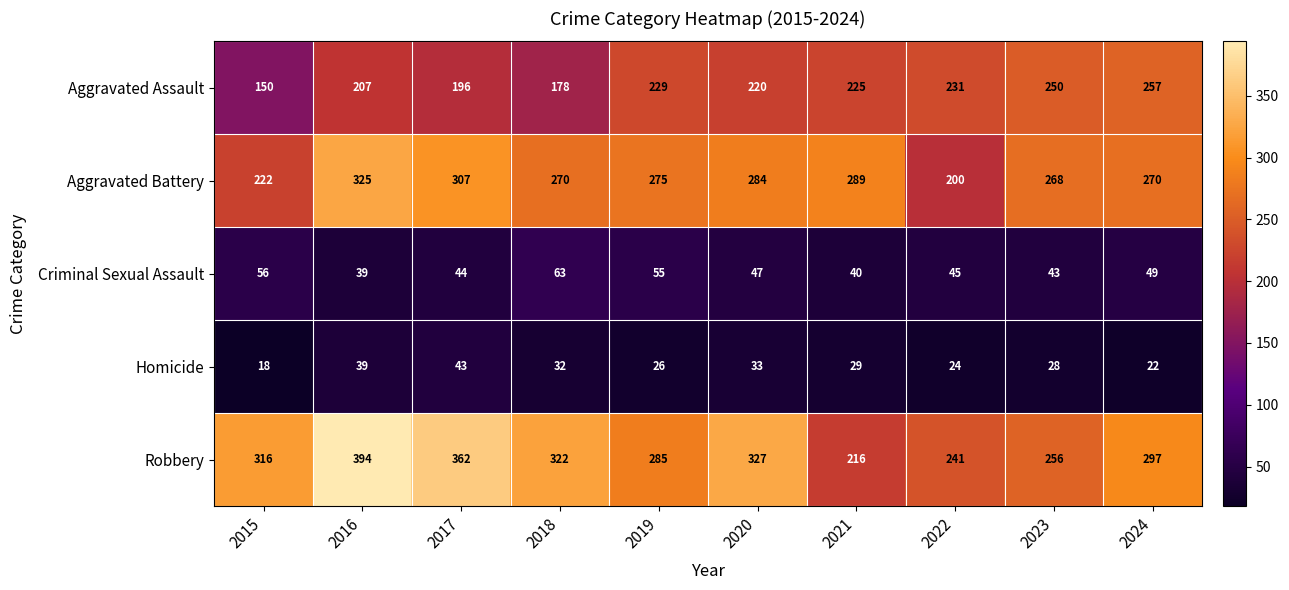

How many categories are shown in the chart?

10